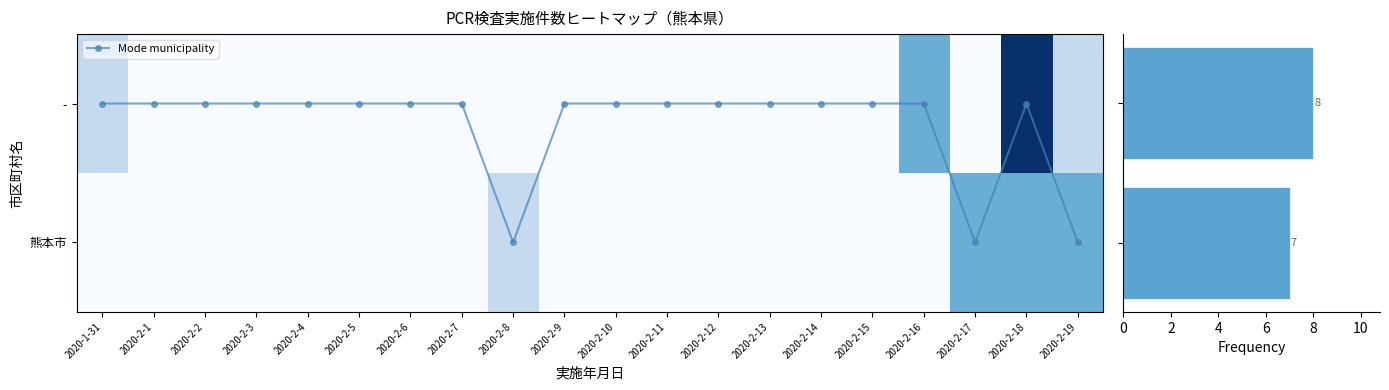

Which series has the largest total across all categories?

-